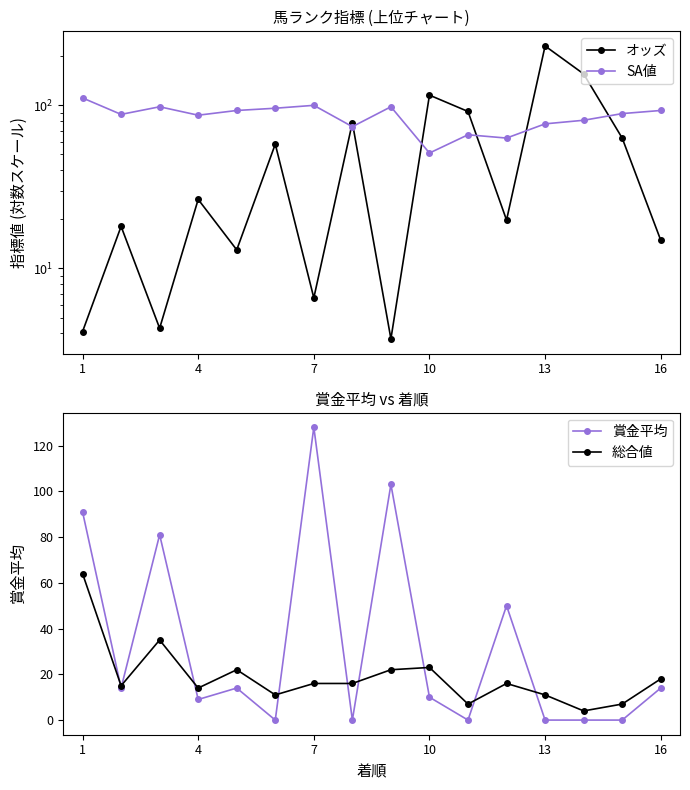

True or false: 賞金平均 has a value of -44.0 at 10.

False